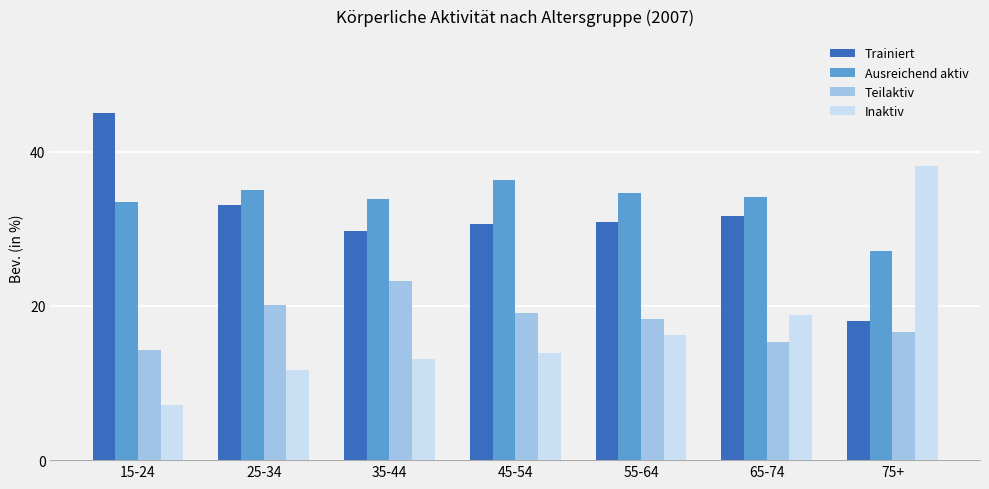

Which category has the highest value in the Ausreichend aktiv series?

45-54